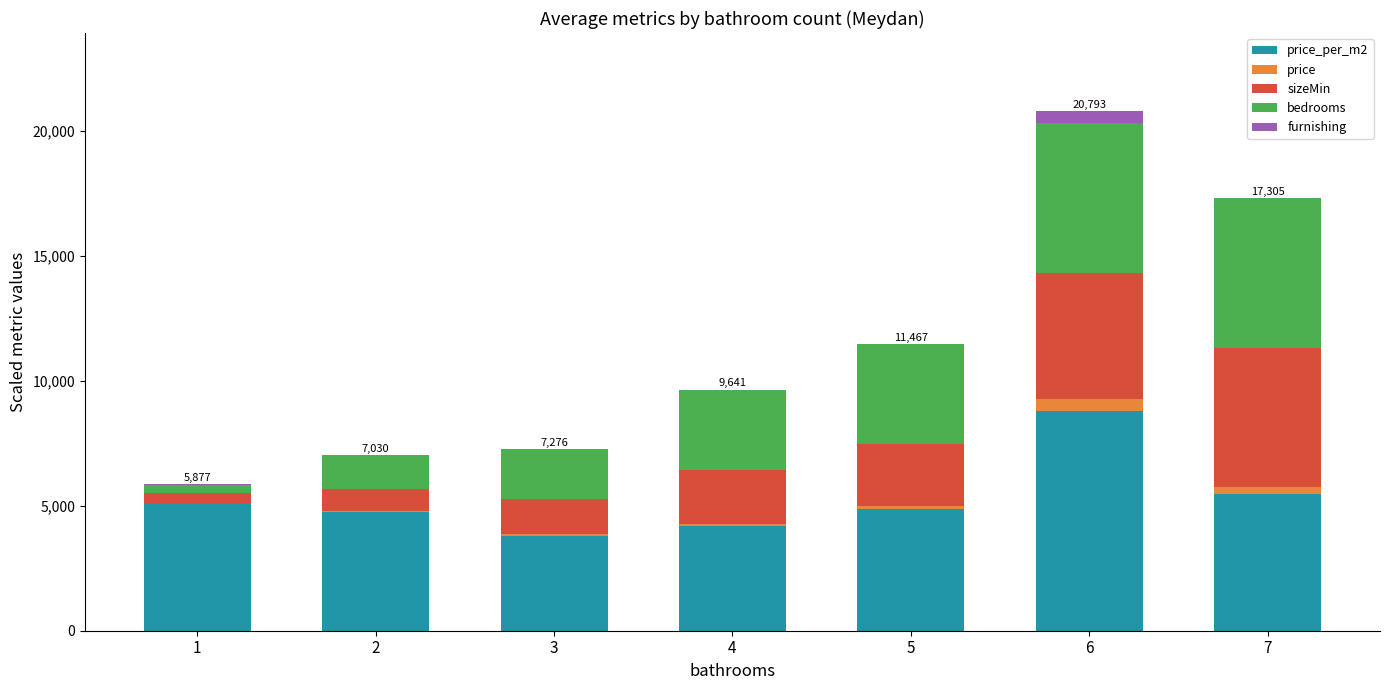

At which category is the sum across all series the highest?

6